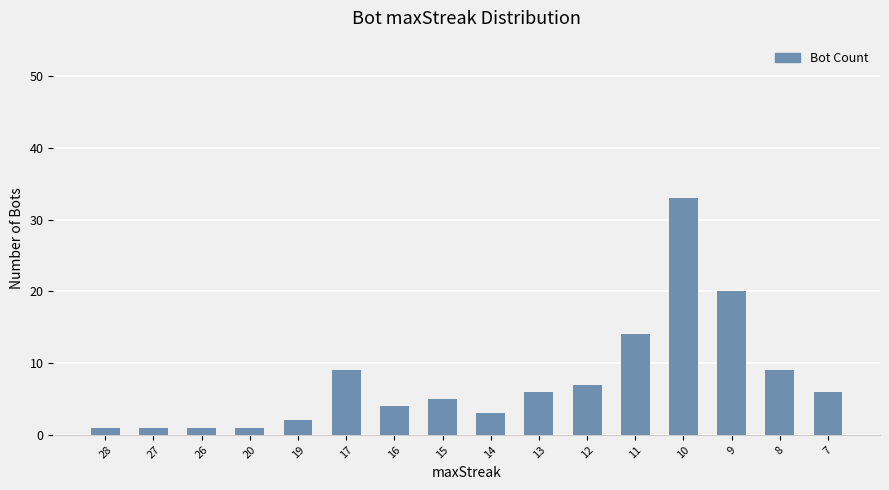

What is the difference between the second highest and minimum values?

19